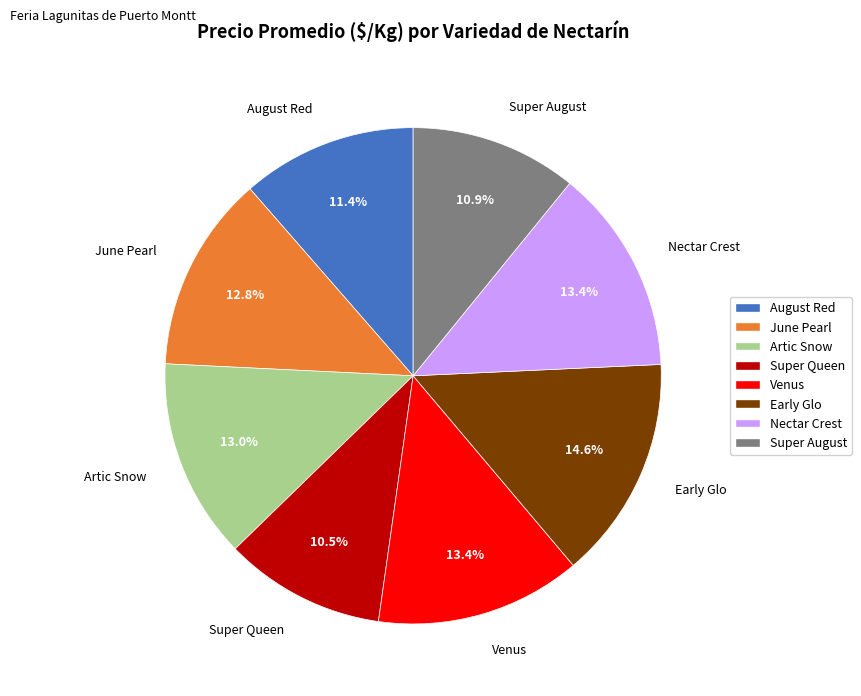

What is the largest slice in the pie chart?

Early Glo